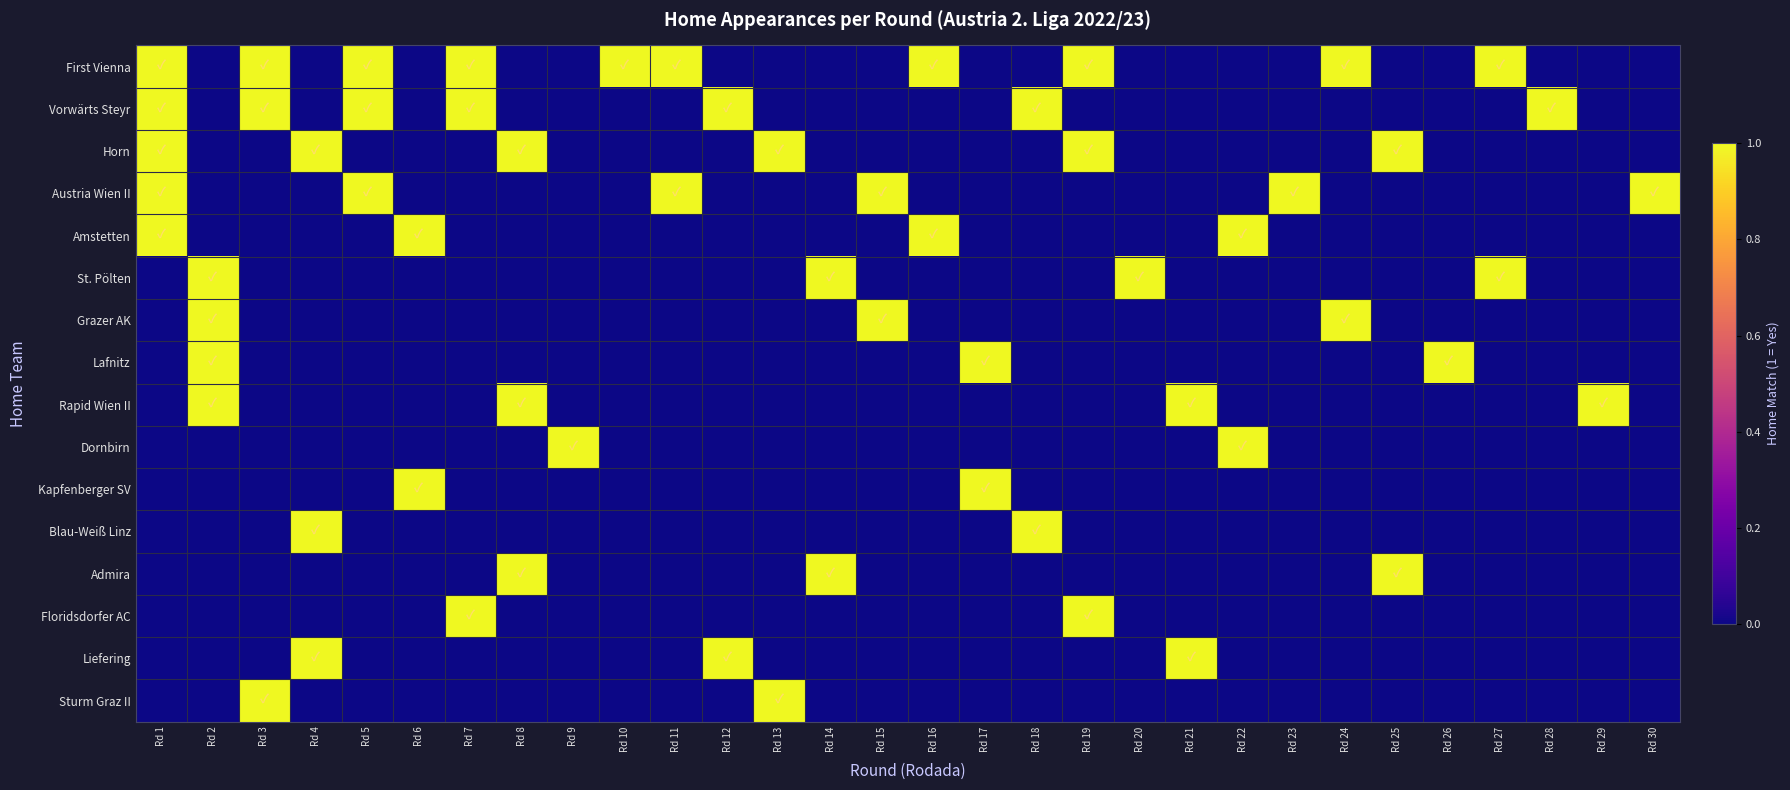

Count the number of categories in the chart.

30